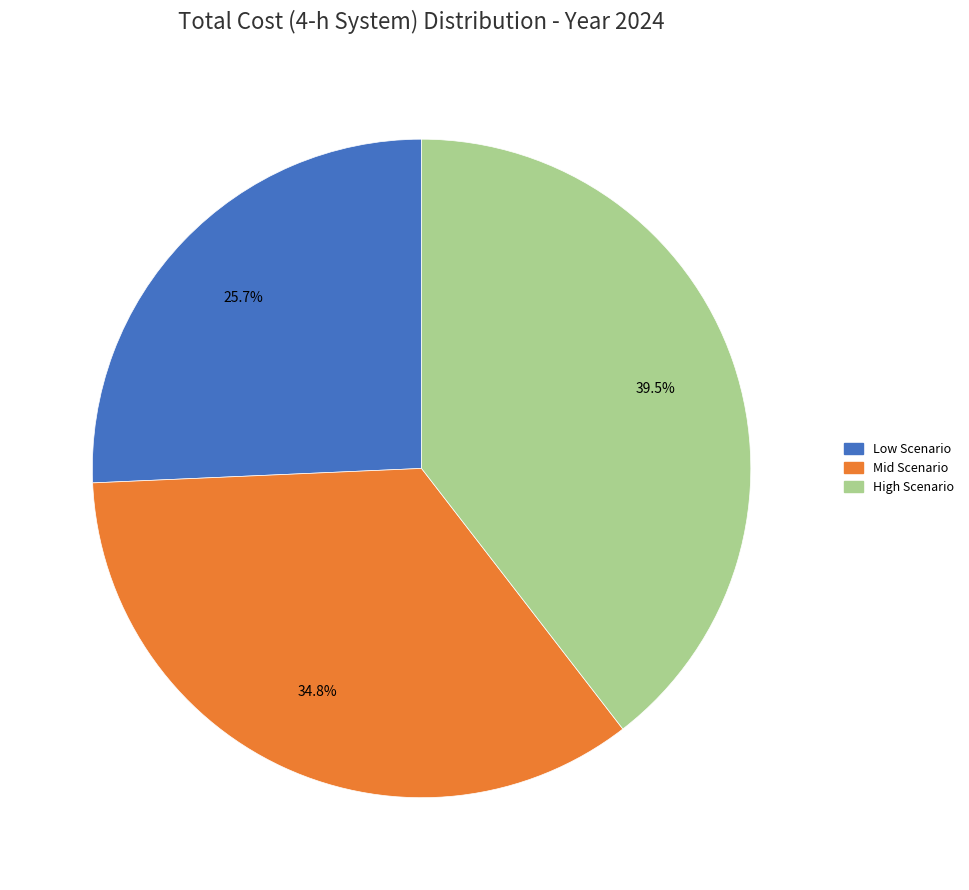

Which category has the smallest portion of the pie?

Low Scenario